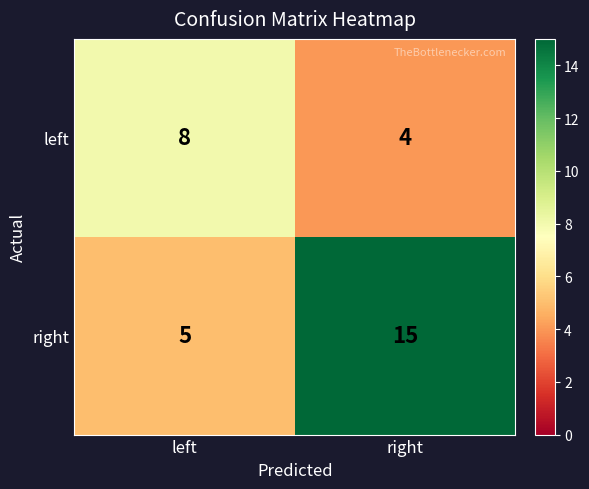

Where is right nearest to the value 10?

left